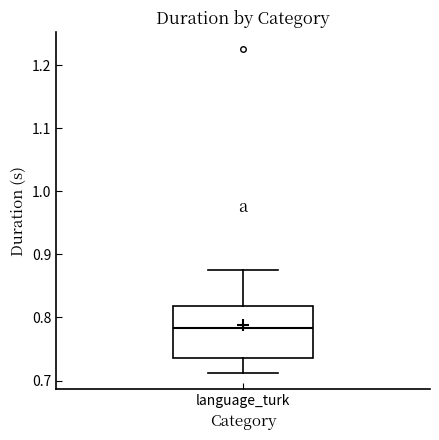

Transcribe this box plot: give where the median line is, the range the box spans, and where the two whiskers end, as read against the y-axis. The values are not printed on the chart, so give them approximately, as read against the axis.

median 0.78, box 0.74 to 0.82, whiskers 0.71 to 0.88